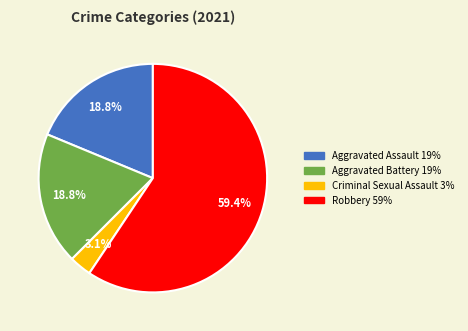

To the nearest percent, what is the average slice percentage?

25%